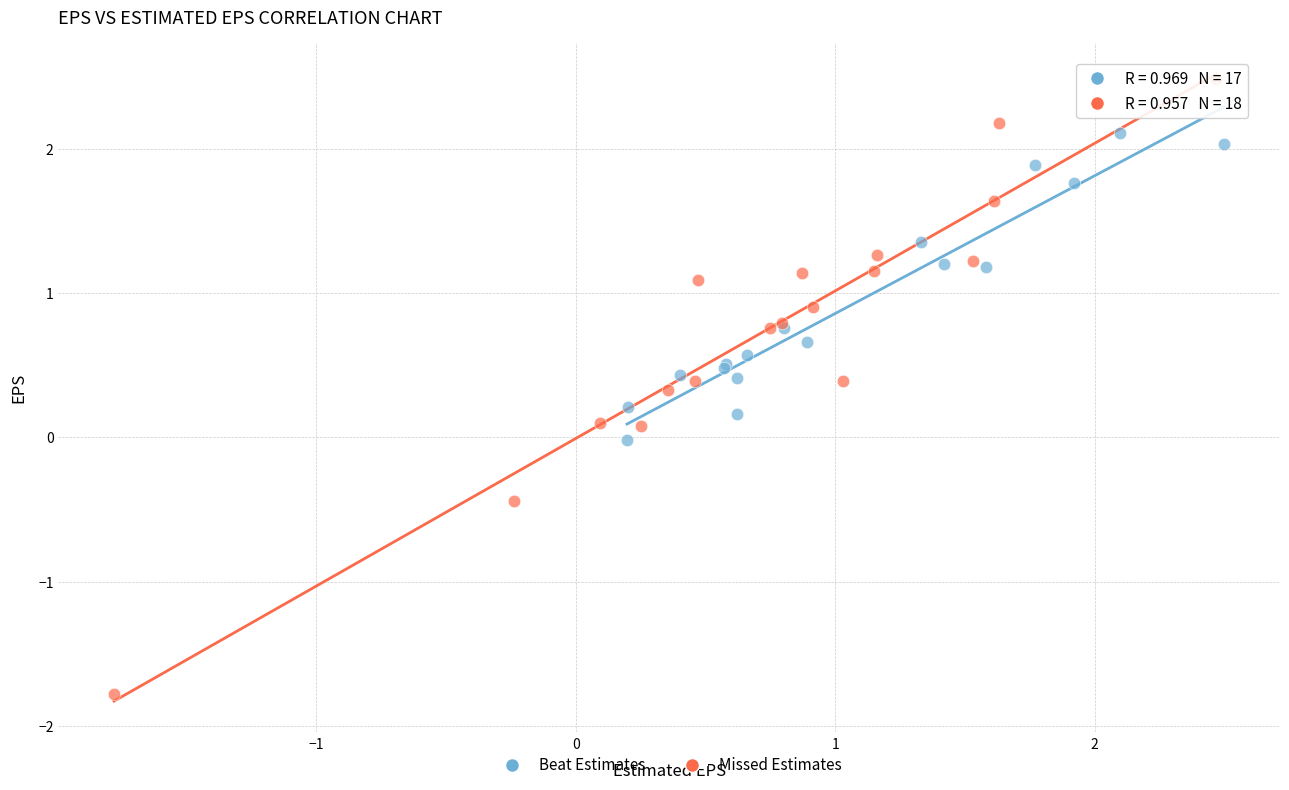

Which series has the largest Y range (max minus min)?

Missed Estimates